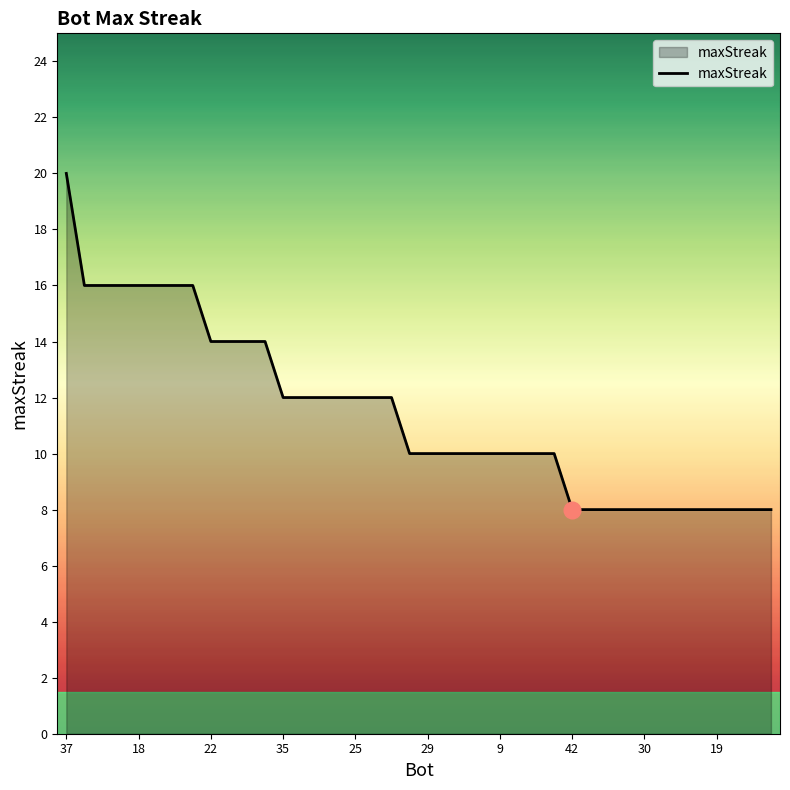

What is the minimum value shown in the chart?

8